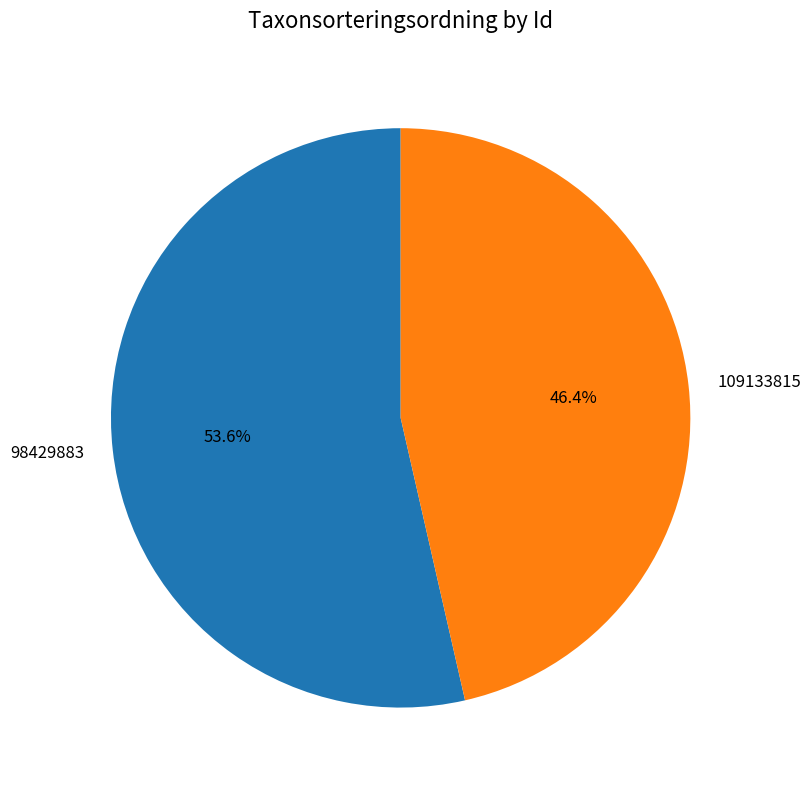

To the nearest percent, what is the difference between the largest and smallest slice percentages?

7%